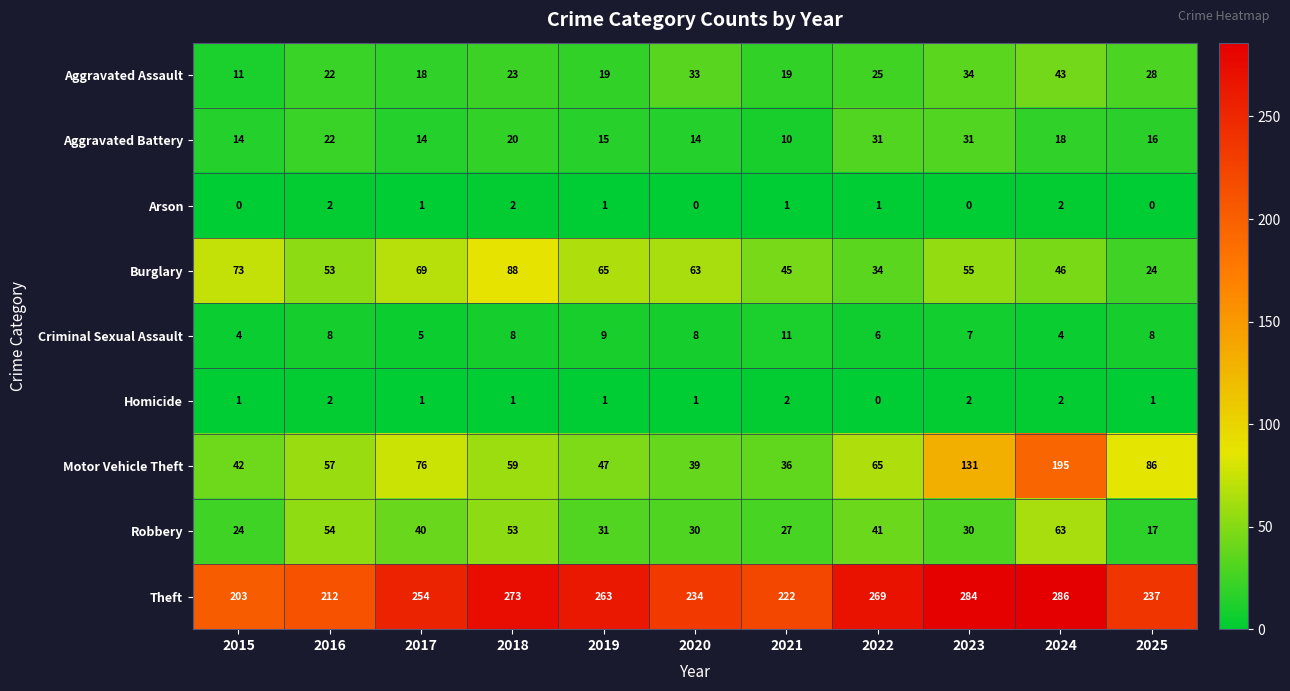

What is the average value of the Criminal Sexual Assault series?

7